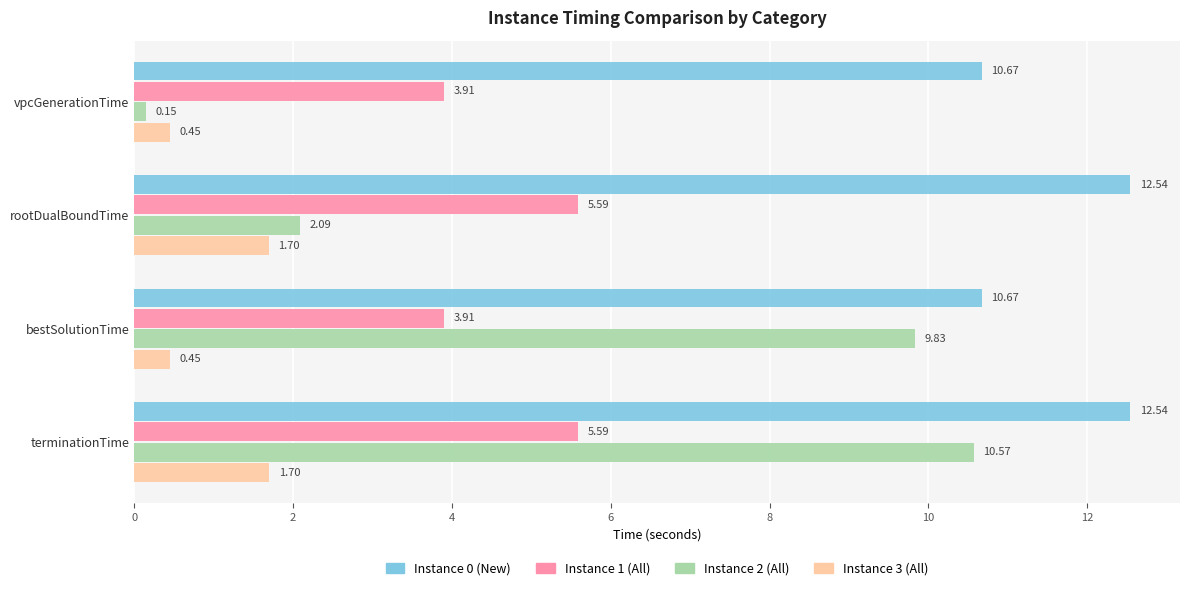

Which series changed the most between vpcGenerationTime and terminationTime?

Instance 2 (All)